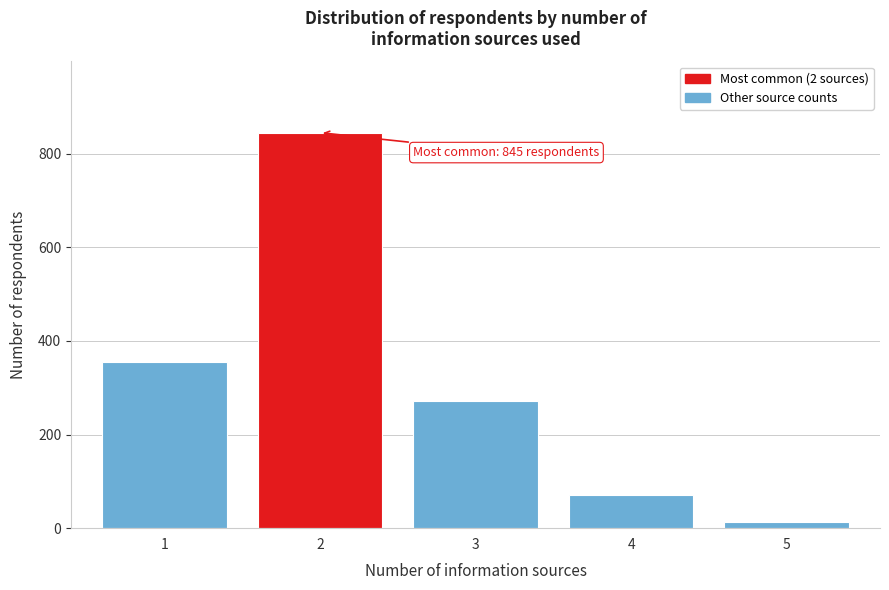

Reading left to right, what are all the values shown in this chart?

1=354	2=845	3=271	4=71	5=14